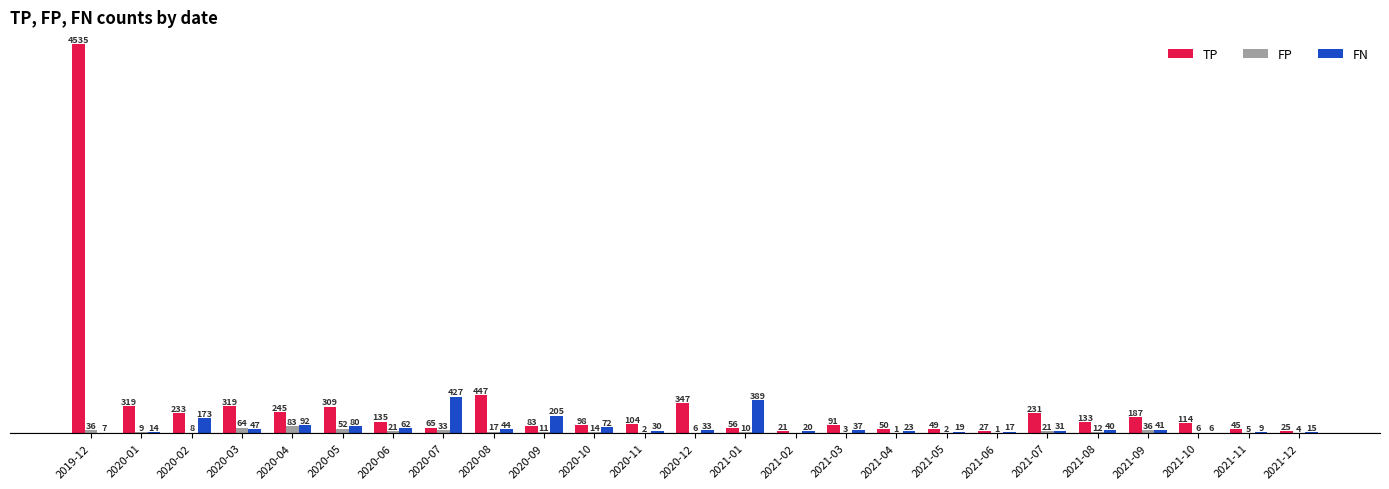

Which series has the largest total across all categories?

TP